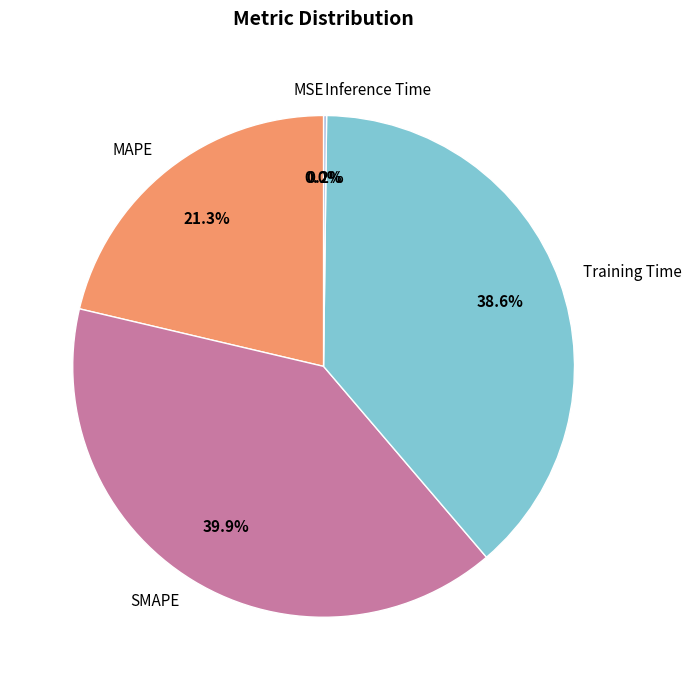

Combined, do SMAPE and Training Time account for over 50%?

Yes